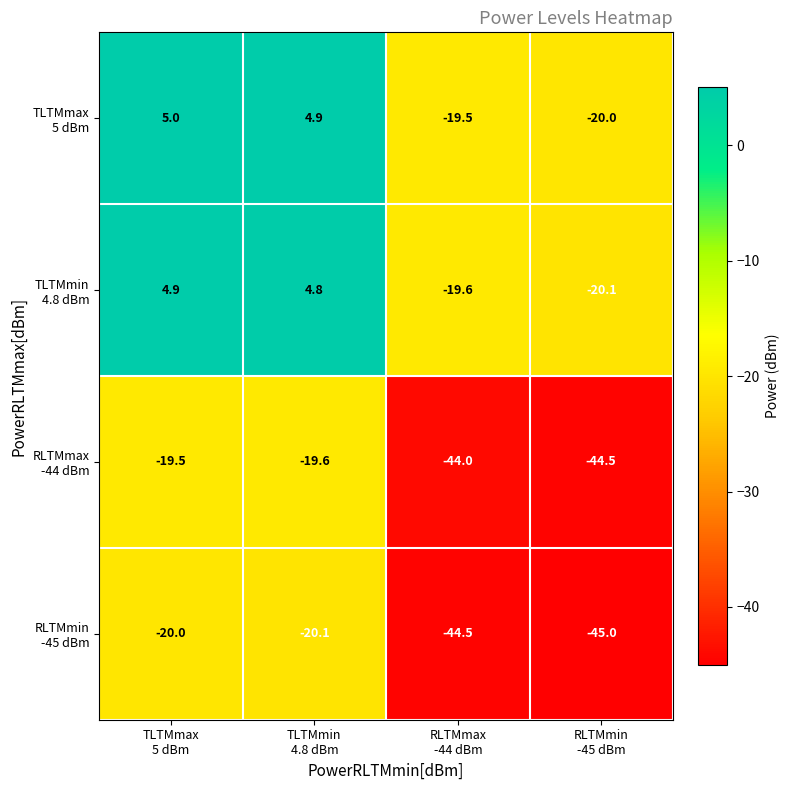

What is the minimum value shown in the chart?

-45.0